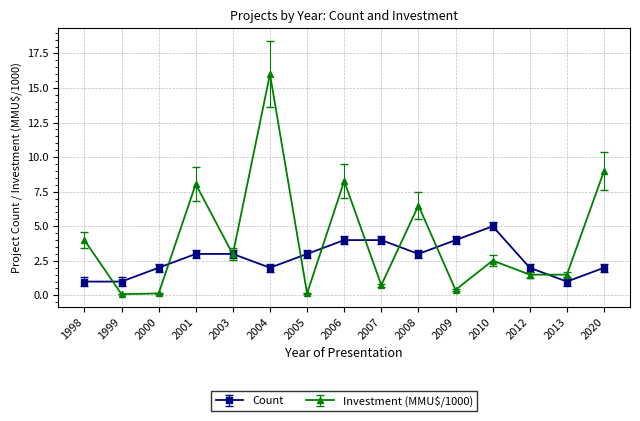

True or false: Count has a value of 2.0 at 2000.

True